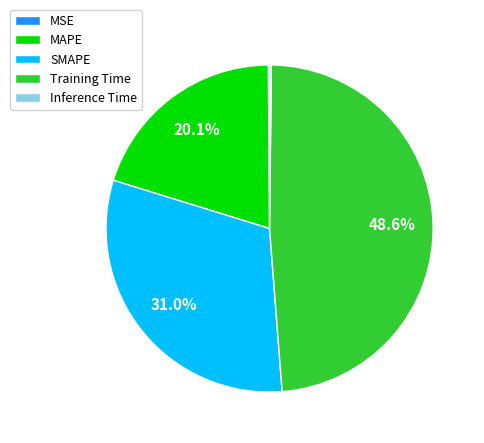

To the nearest percent, what portion does Training Time represent?

49%